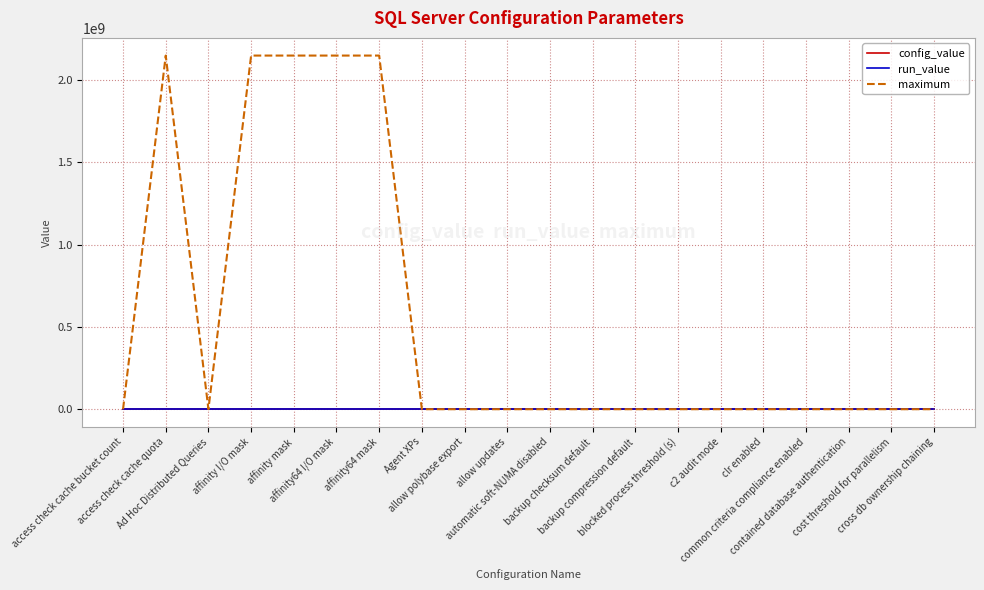

Does the chart have visible grid lines?

Yes